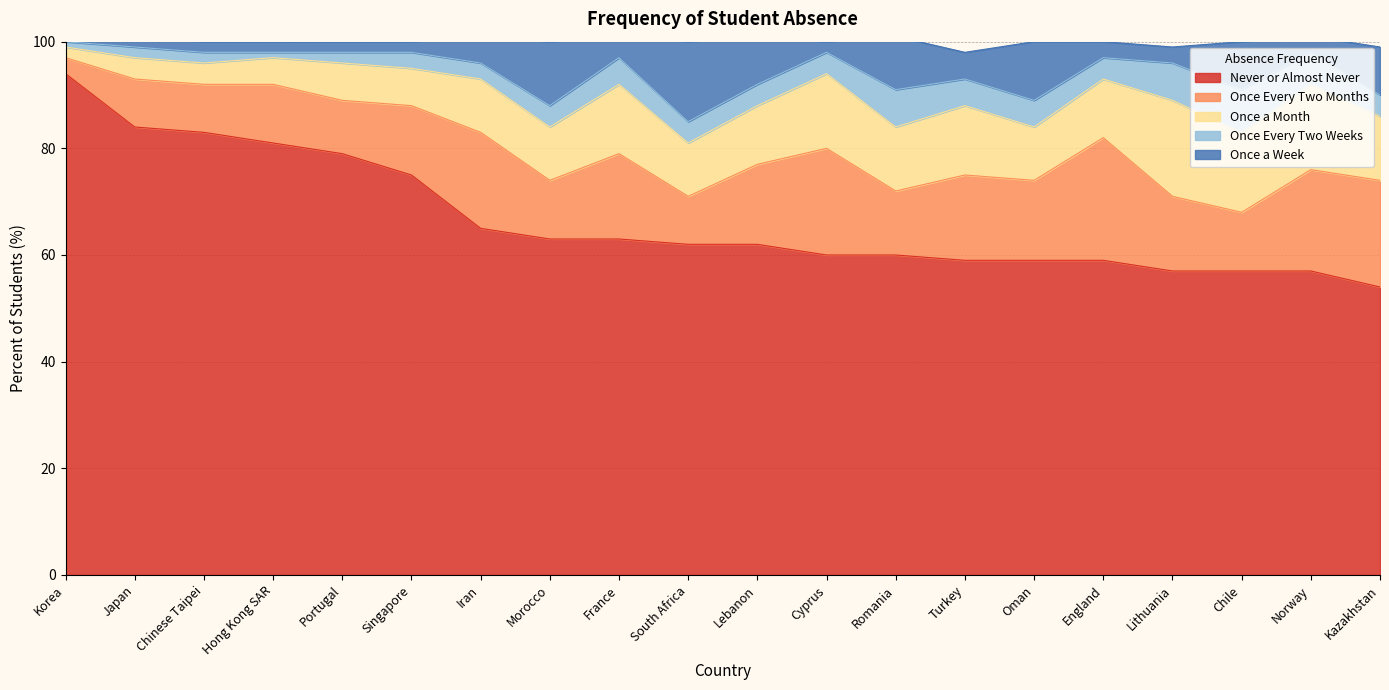

How many lines are shown in the chart?

5